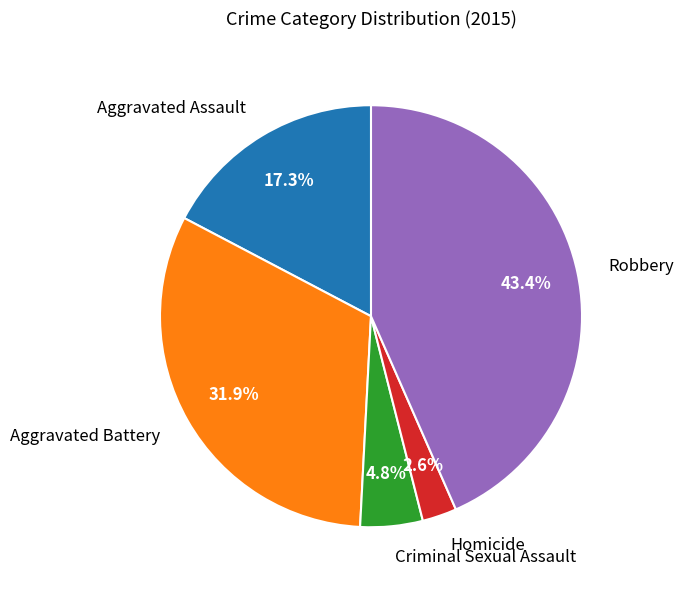

To the nearest percent, what is the combined percentage of Homicide and Criminal Sexual Assault?

7%